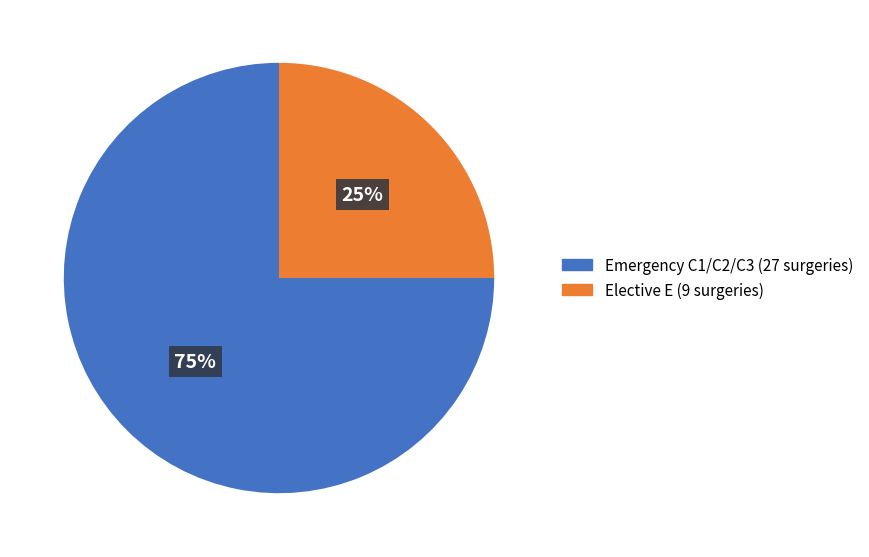

True or false: Emergency C1/C2/C3 (27 surgeries) accounts for 75% of the total.

True